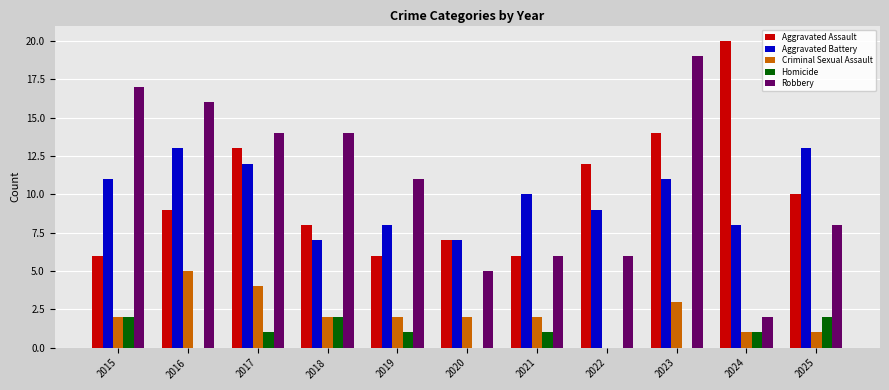

How many data points does each series have?

11